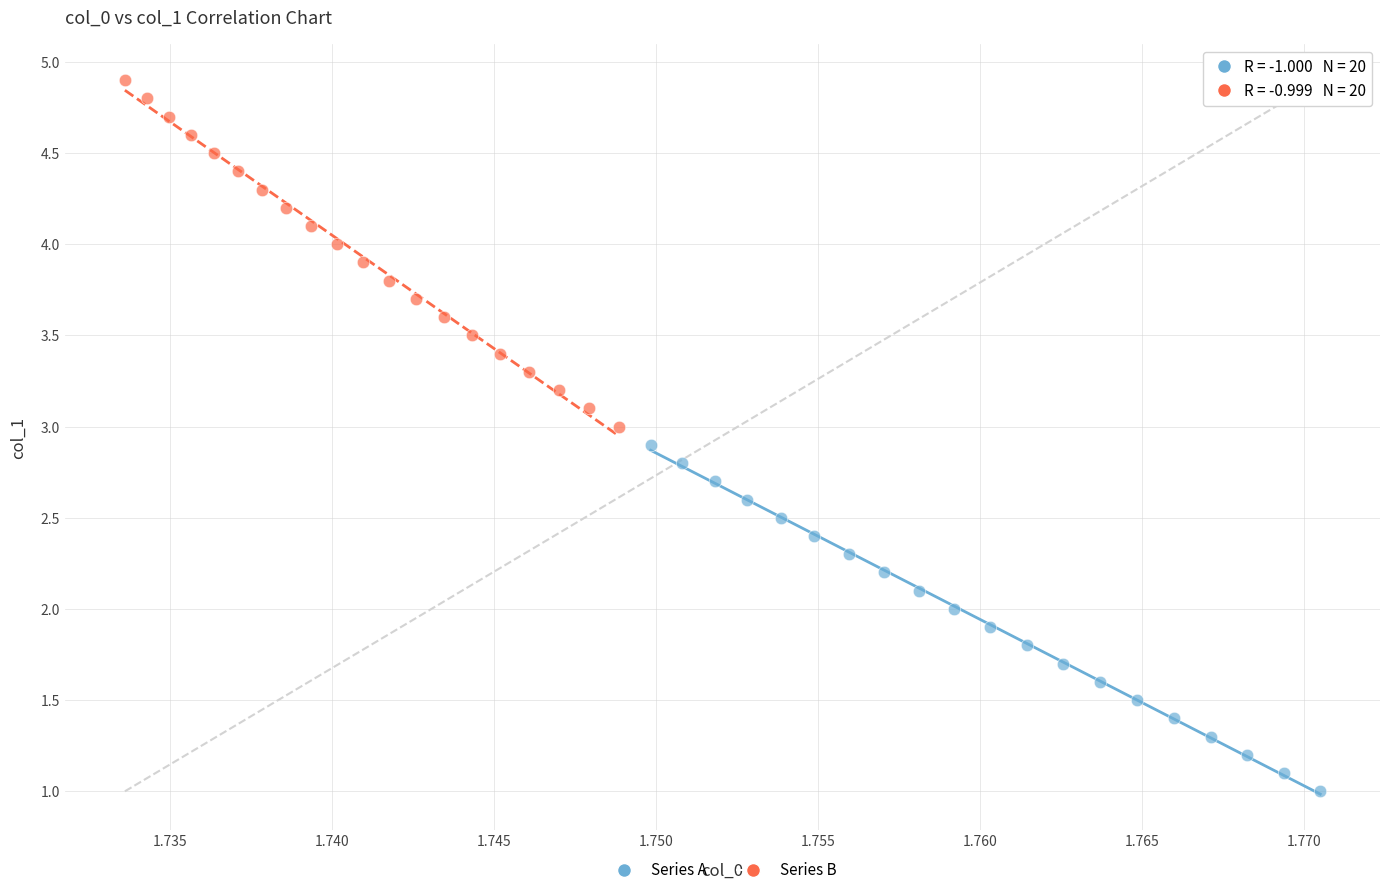

Which series reaches the minimum Y coordinate?

Series A